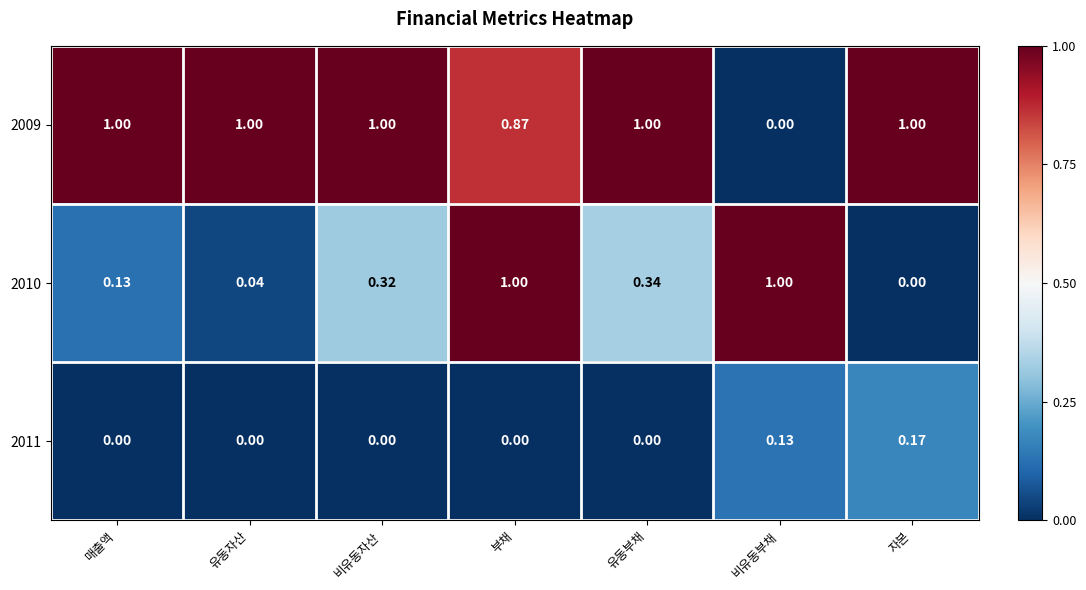

At which category is the sum across all series the highest?

부채